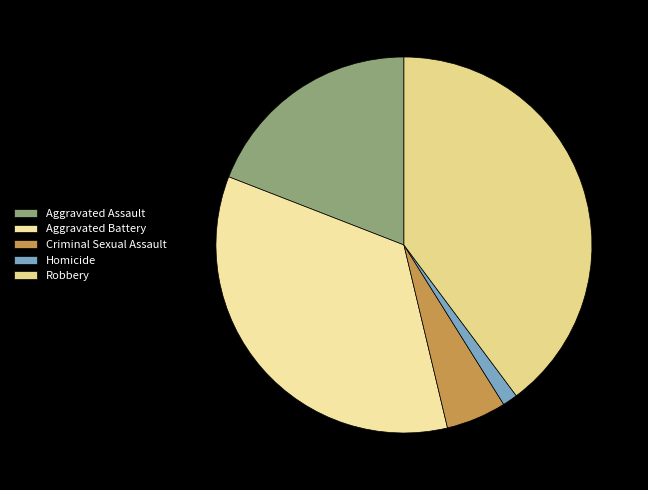

What is the ratio of the value at Robbery to the value at Homicide?

30.8